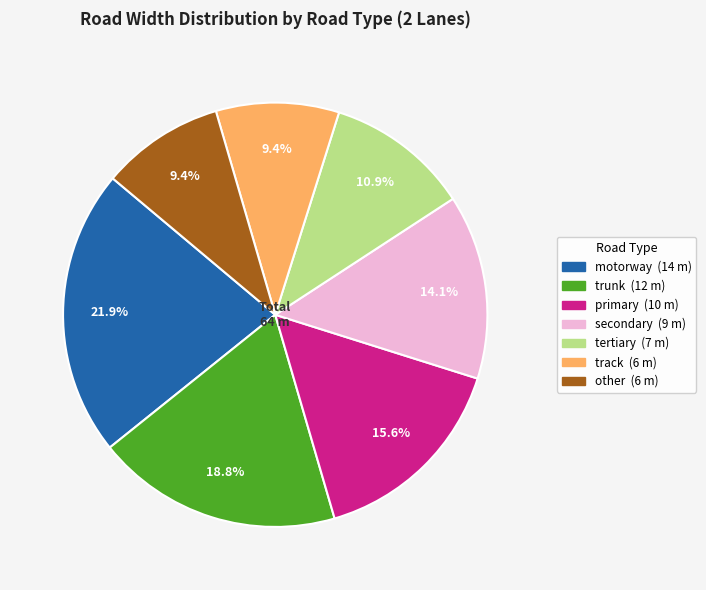

Does track represent more than half of the total?

No